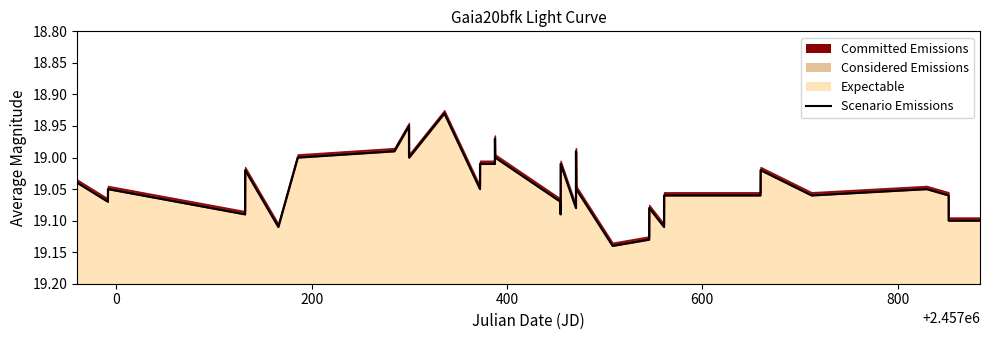

How many lines are shown in the chart?

1